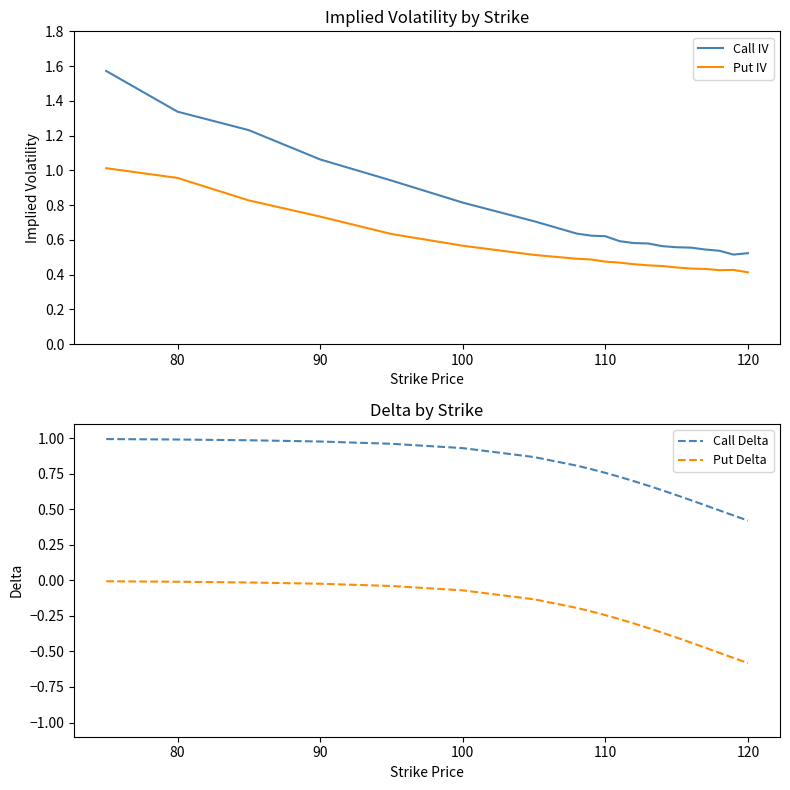

True or false: Put IV and Call IV intersect in this chart.

False